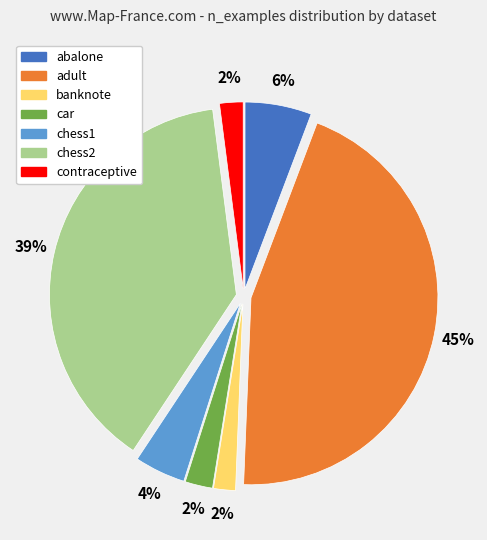

Is there a majority slice in this chart?

No